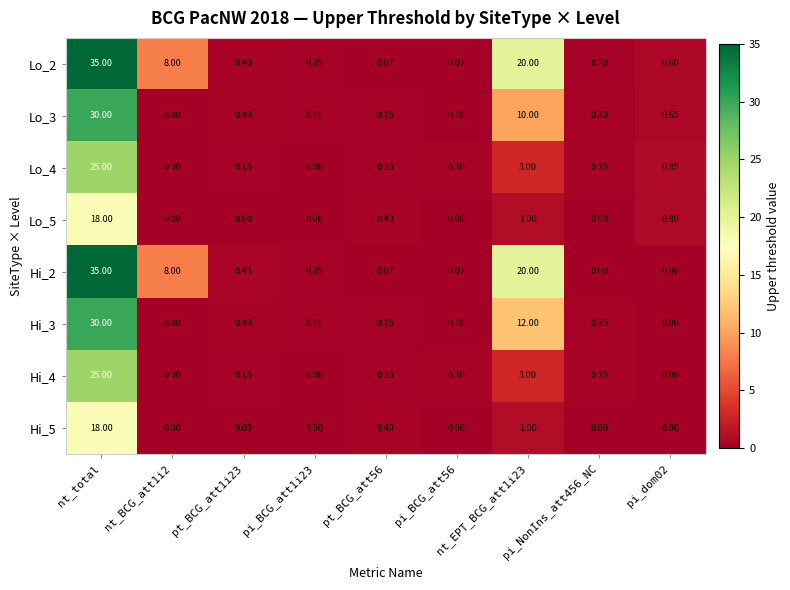

Which series has the widest spread of values?

Hi_2